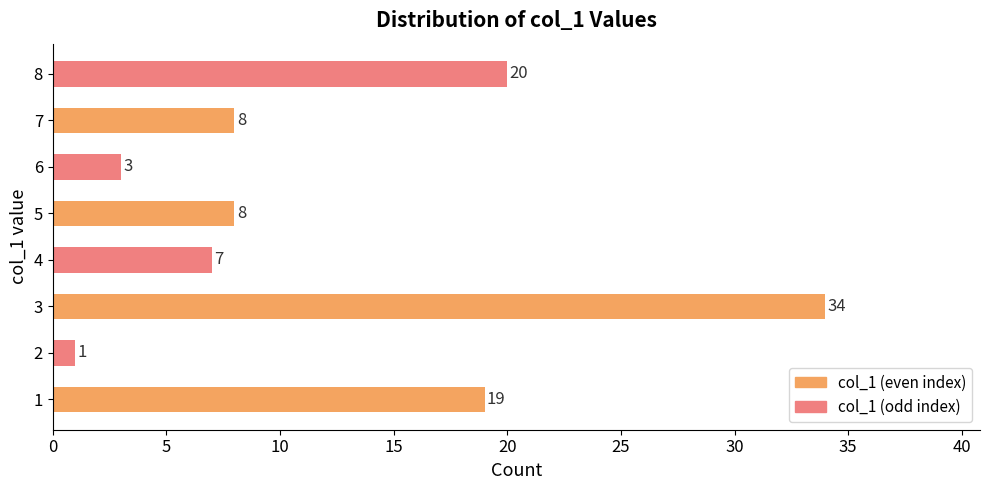

Which label corresponds to the largest value in the chart?

3